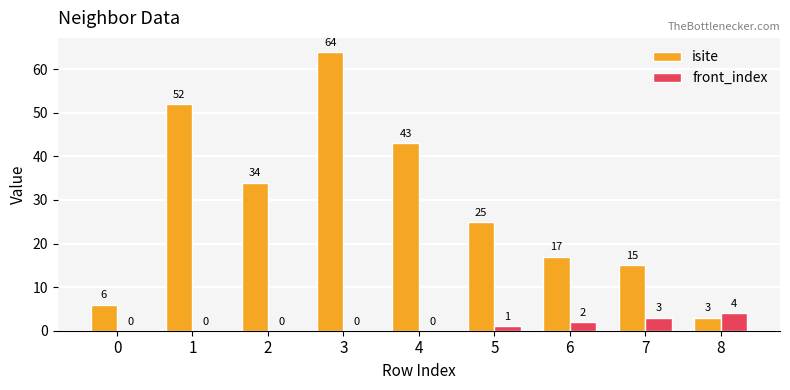

At which label does isite reach its peak?

3